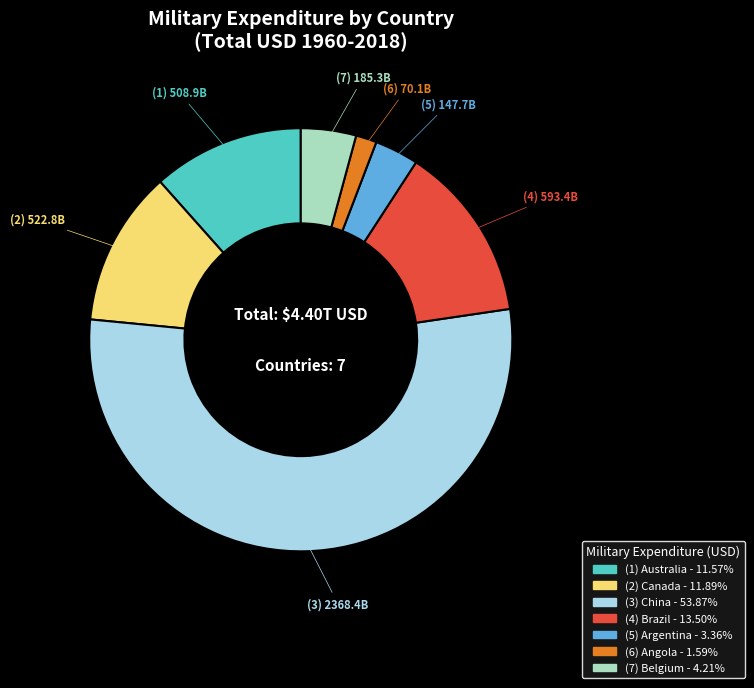

Is there any slice that represents more than half of the pie?

Yes